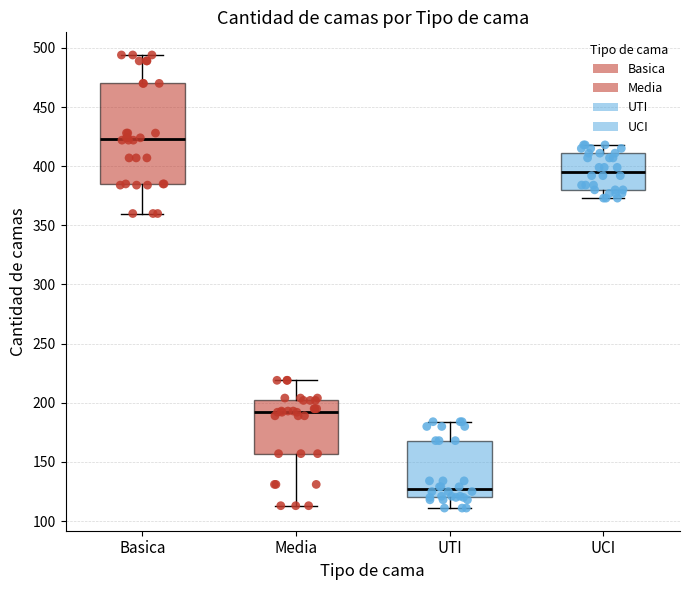

Comparing the boxes themselves (not the whiskers), which one is the tallest?

Basica